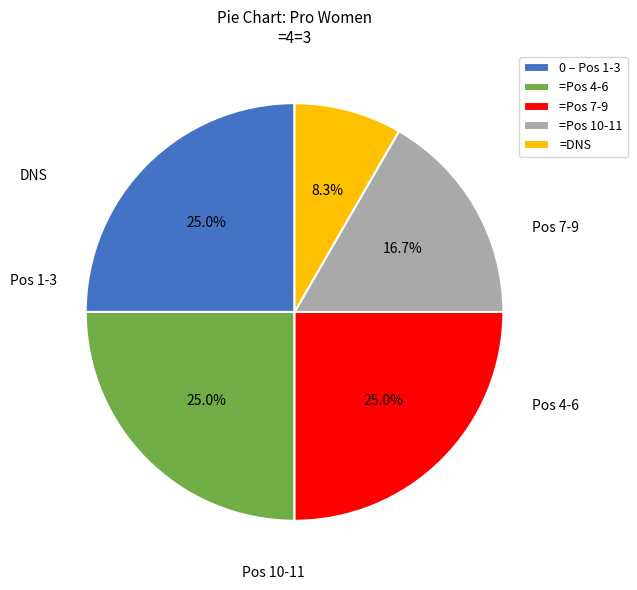

Is there a majority slice in this chart?

No